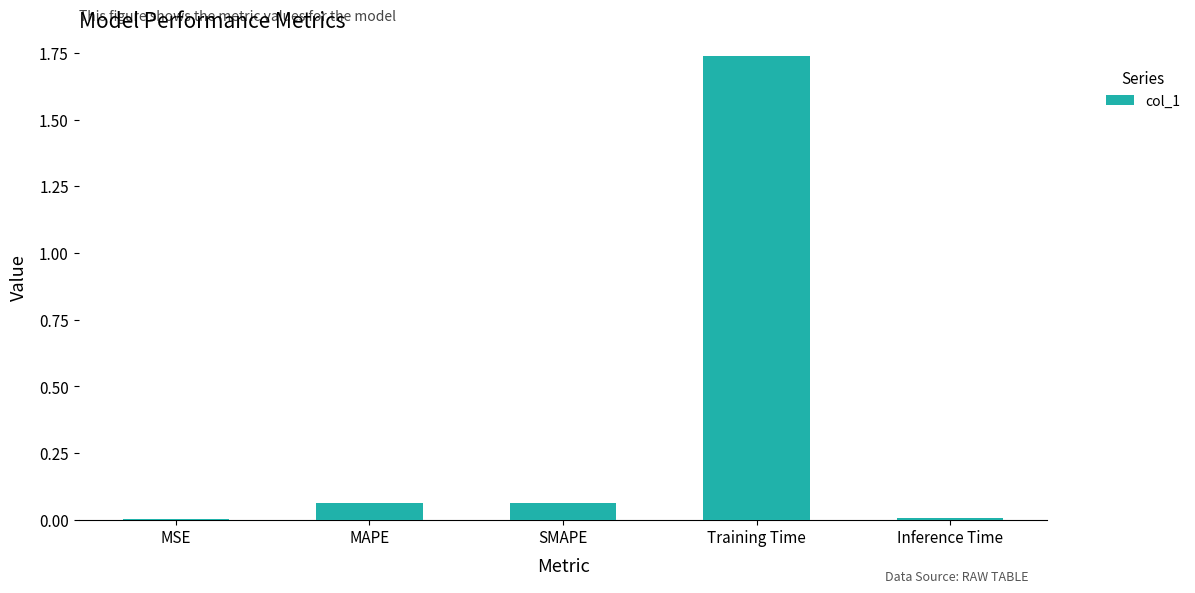

True or false: the data shows 2.8 at Training Time.

False